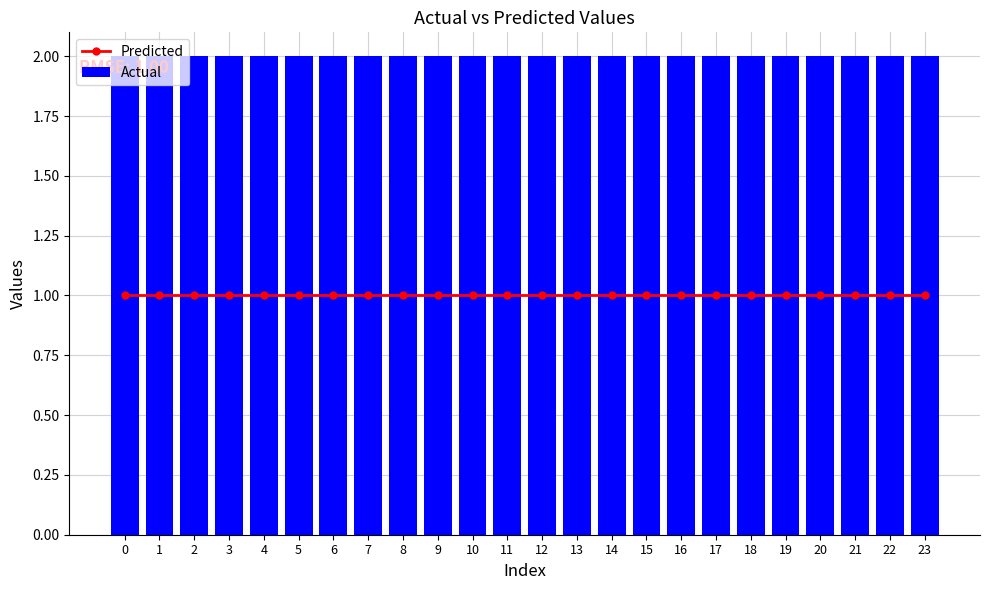

Is the value of Actual at 5 greater than the value of Predicted at 21?

Yes